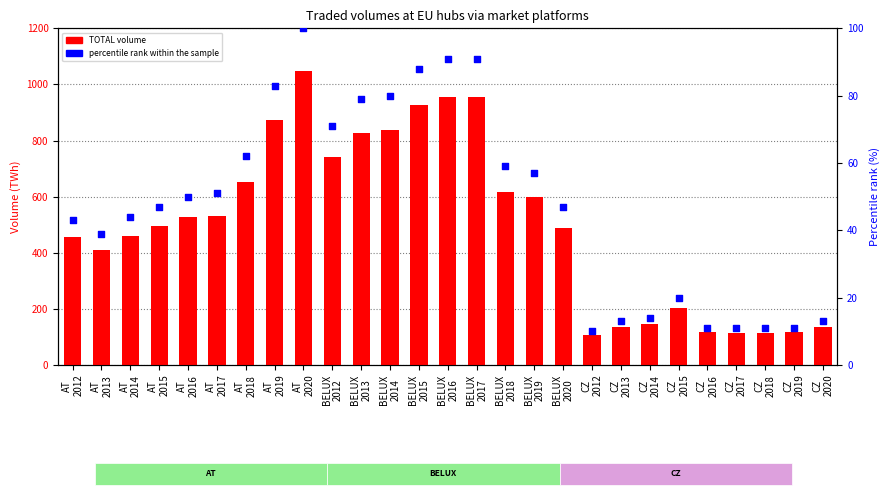

What is the total value across all series at BELUX
2013?

905